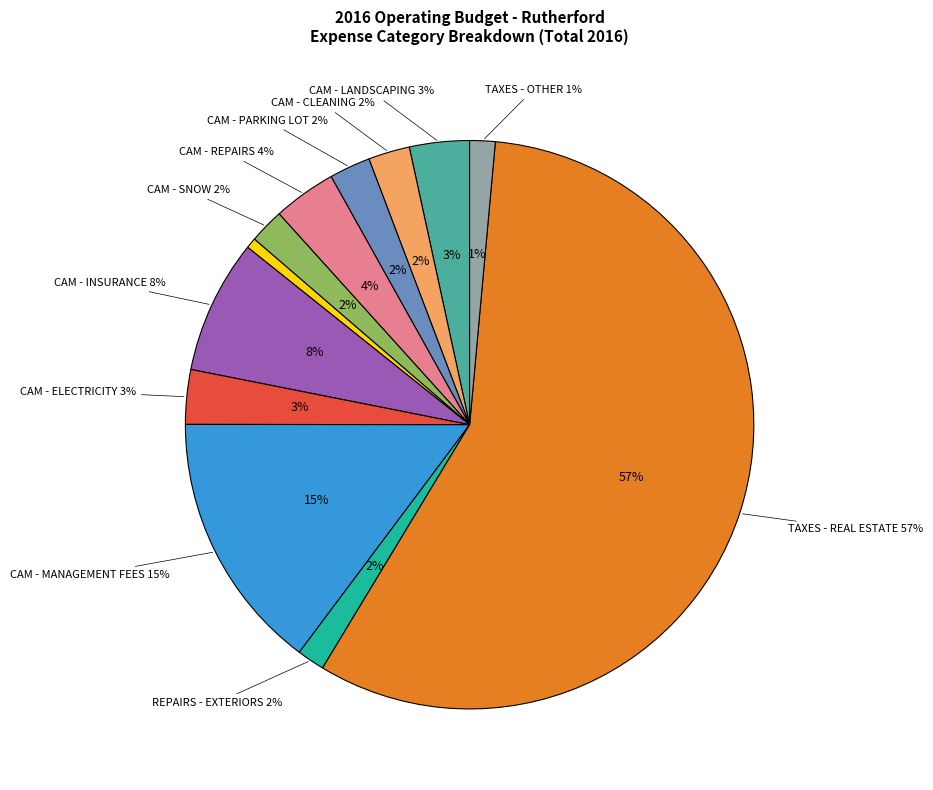

What percentage is the CAM - INSURANCE slice, to the nearest percent?

8%